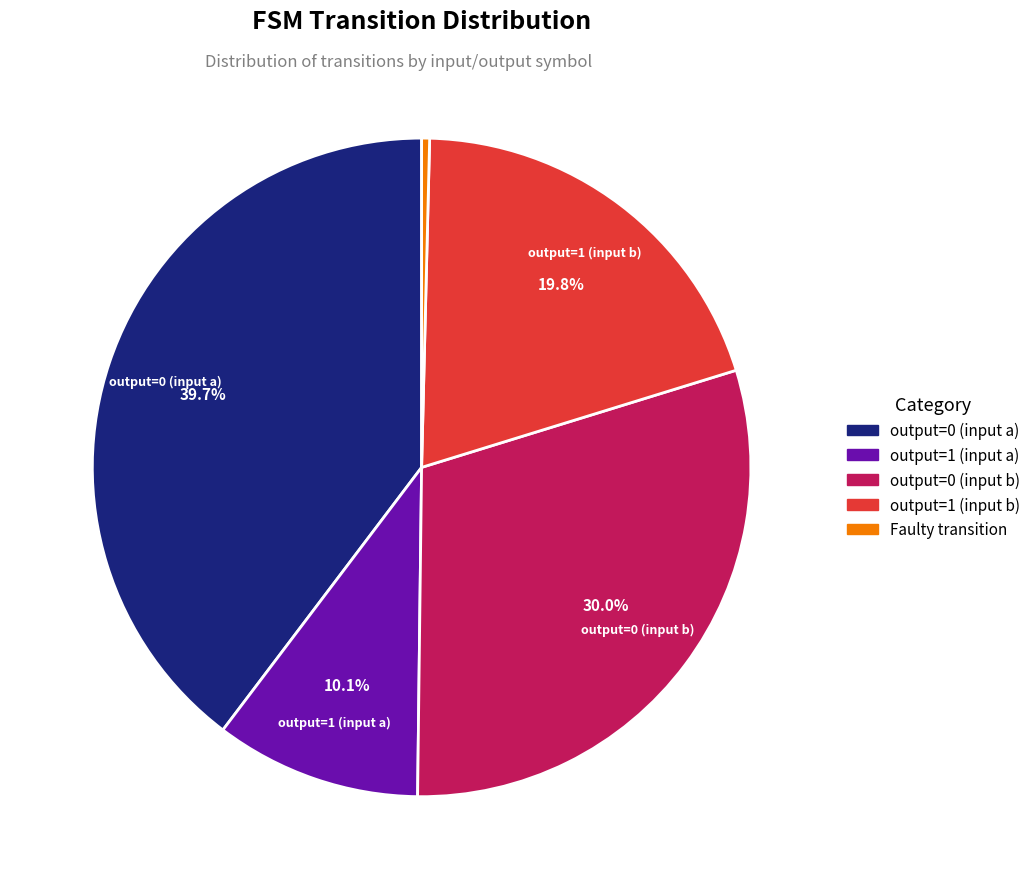

Is there any slice that represents more than half of the pie?

No